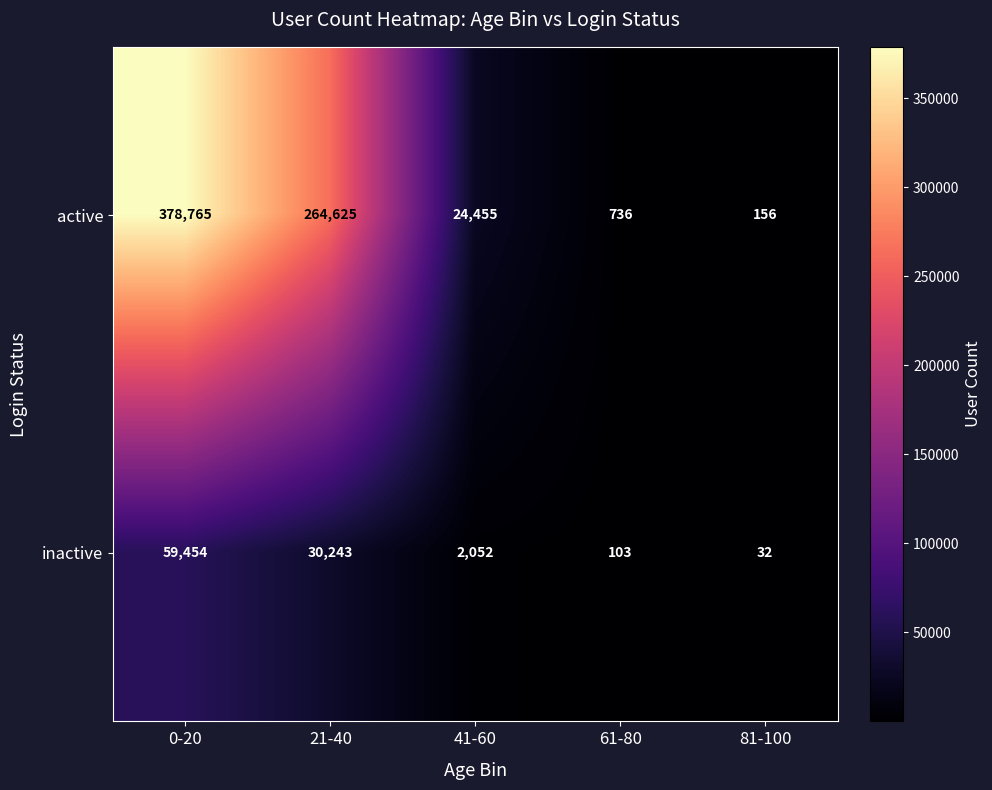

What is the maximum value shown in the chart?

378765